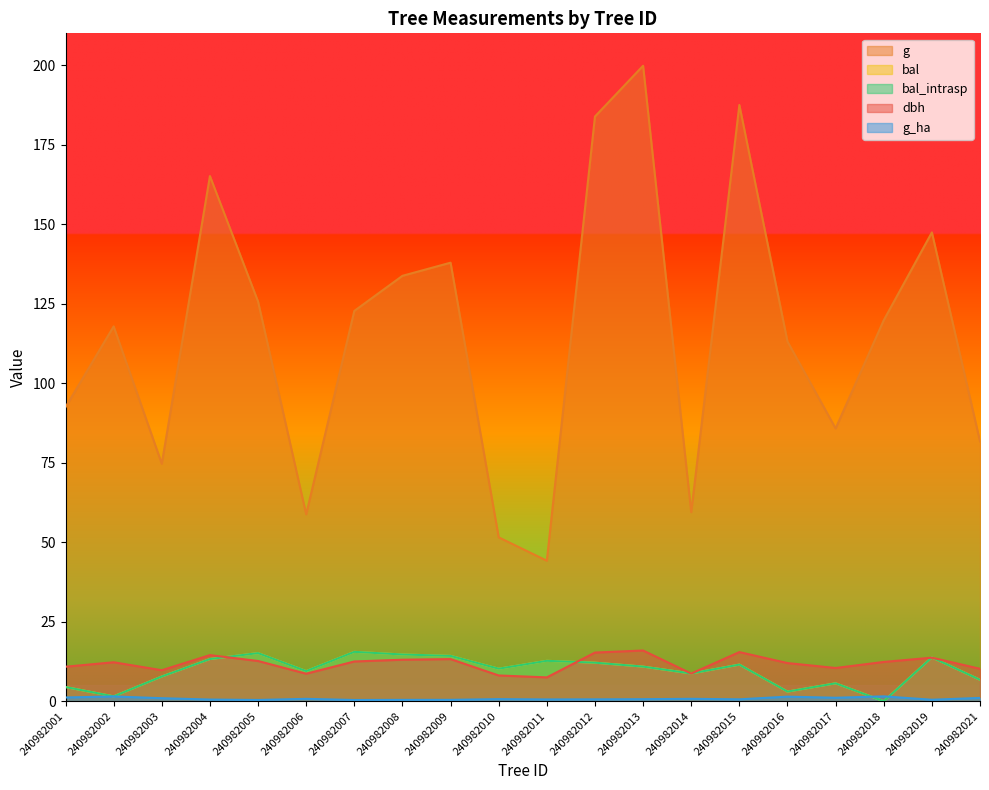

True or false: dbh and g cross at least once.

False